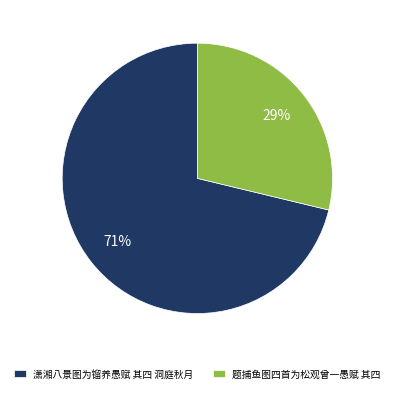

Is the sum of 潇湘八景图为镏养愚赋 其四 洞庭秋月 and 题捕鱼图四首为松观曾一愚赋 其四 greater than half?

Yes